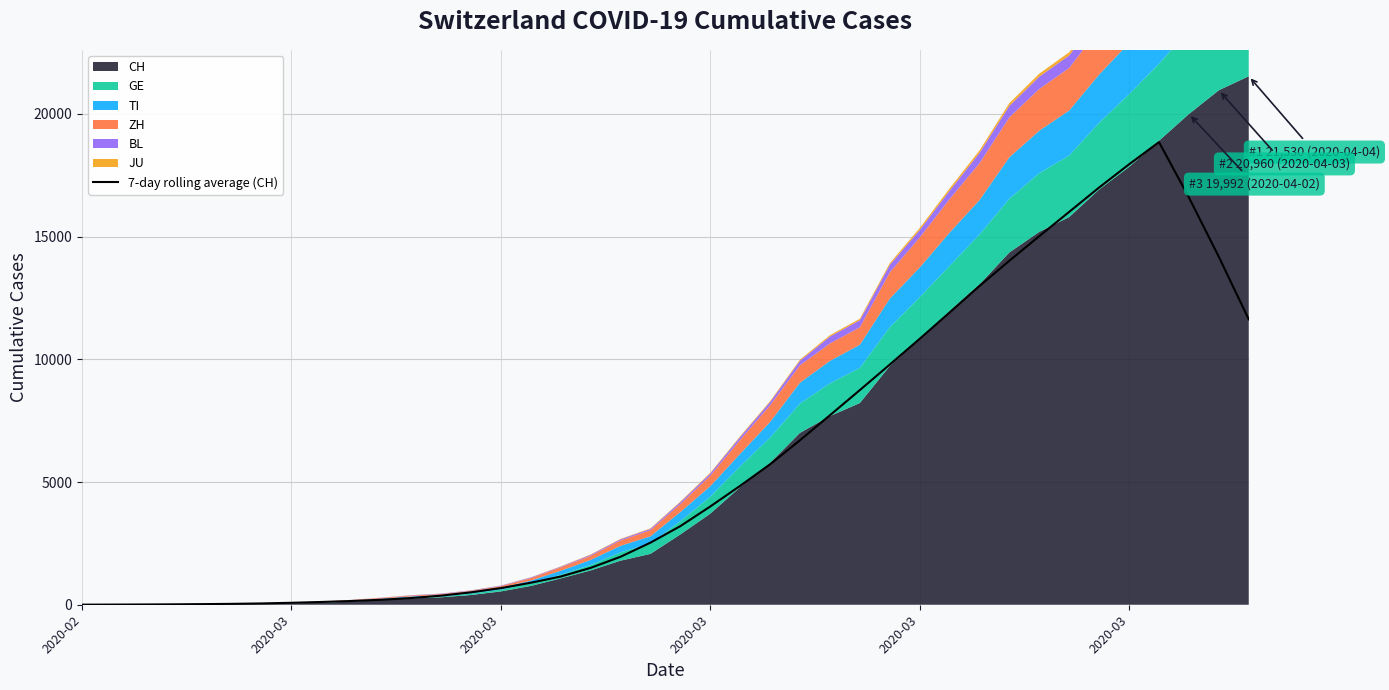

What is the average value?

5955.4